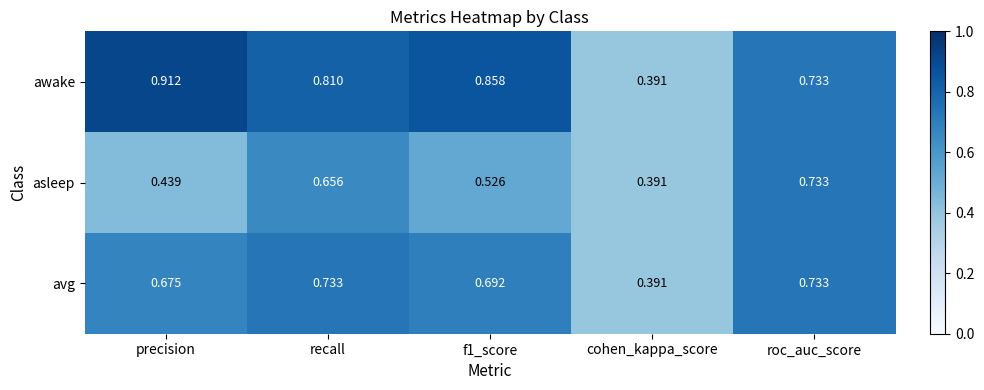

Which series has the largest total across all categories?

awake